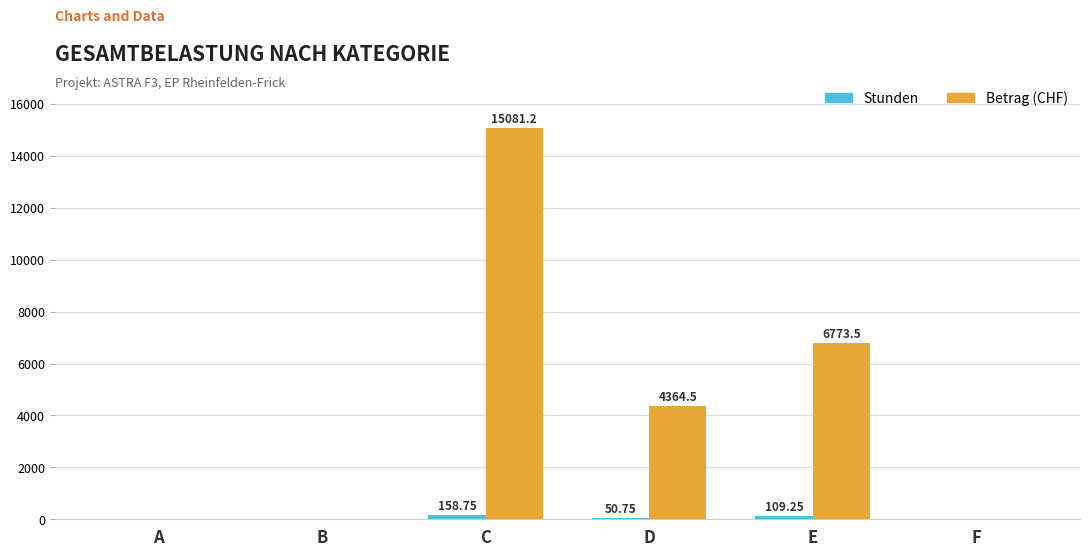

What is the total value across all series at C?

15240.0